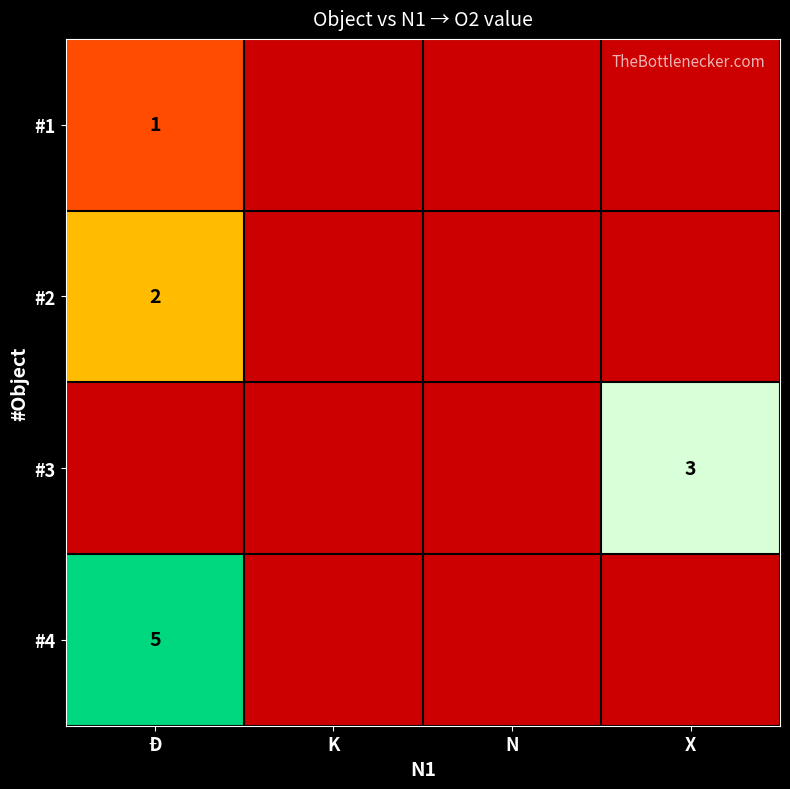

The value of #3 at X is 3. True or false?

True